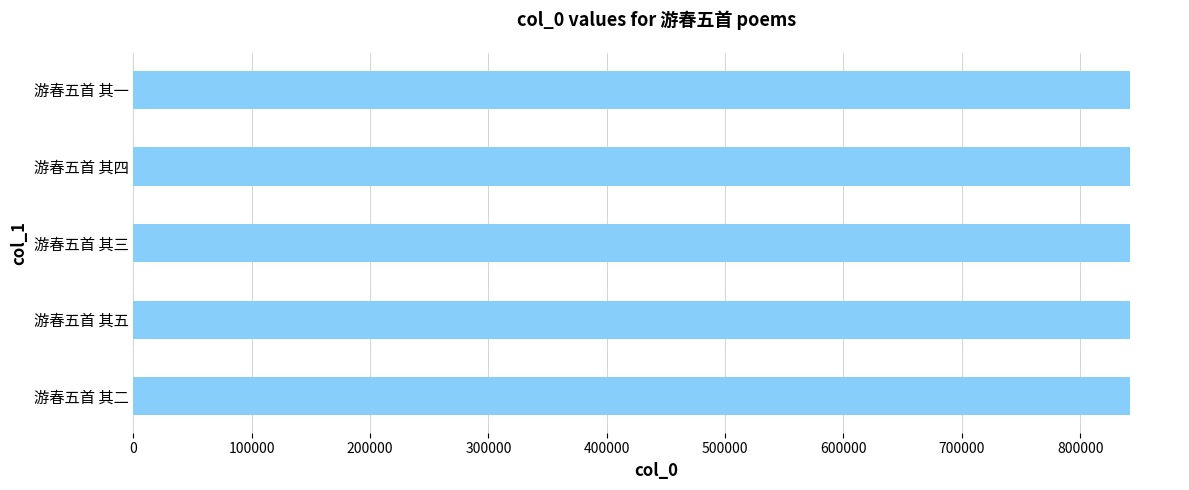

What is the minimum value shown in the chart?

842217